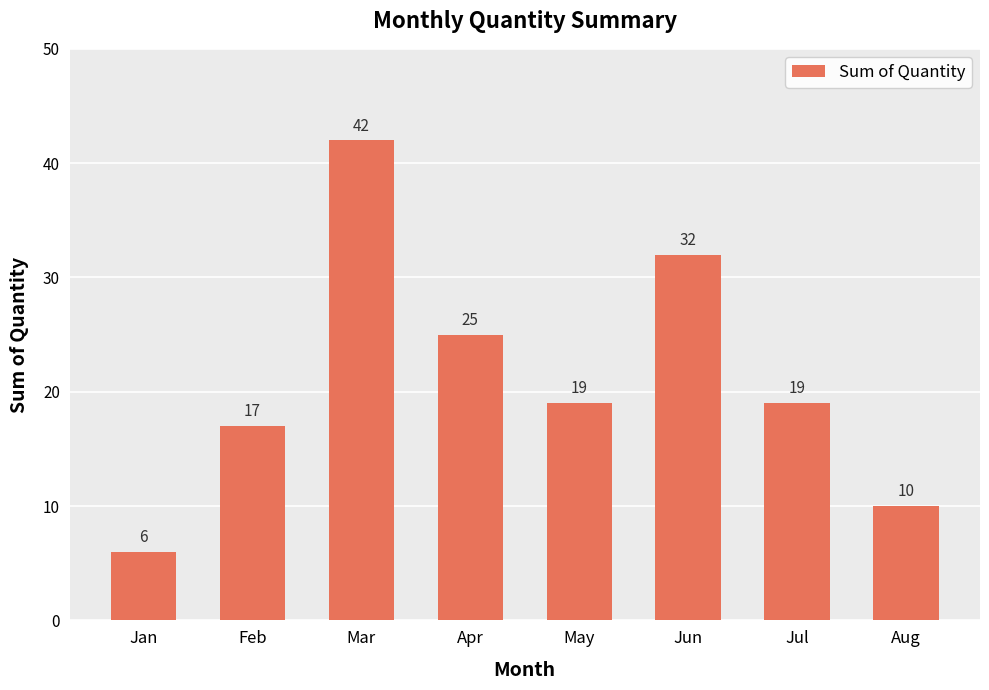

Approximately how many times larger is the value at Jan compared to Aug?

0.6